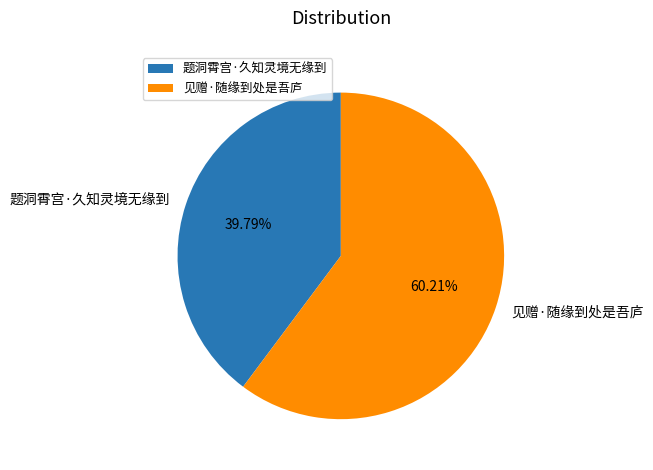

Which slice is the smallest?

题洞霄宫·久知灵境无缘到